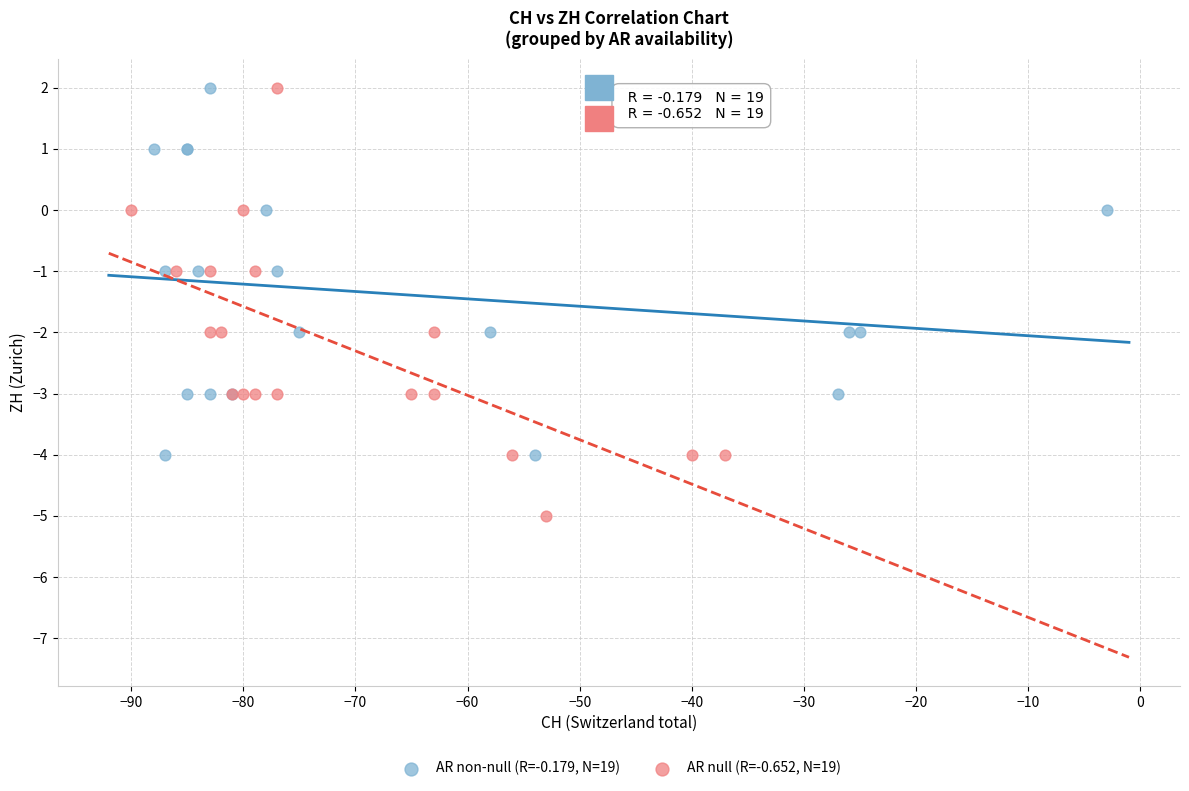

Which series has the largest Y range (max minus min)?

AR null (R=-0.652, N=19)